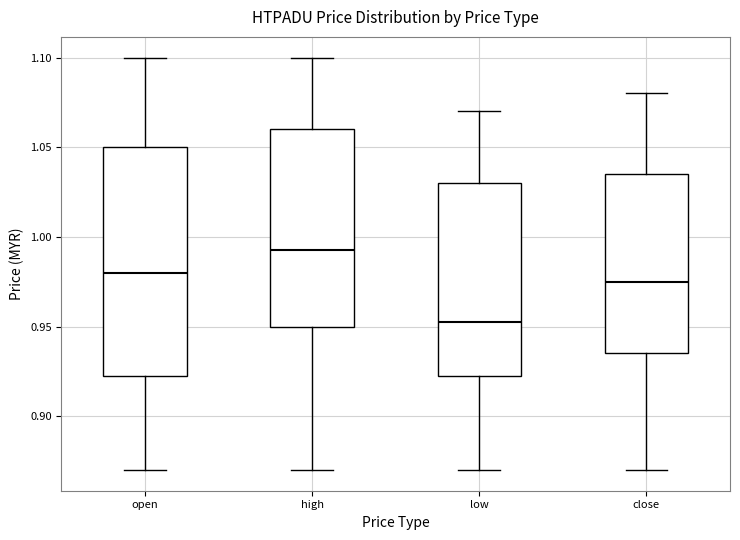

Comparing the boxes themselves (not the whiskers), which one is the tallest?

open